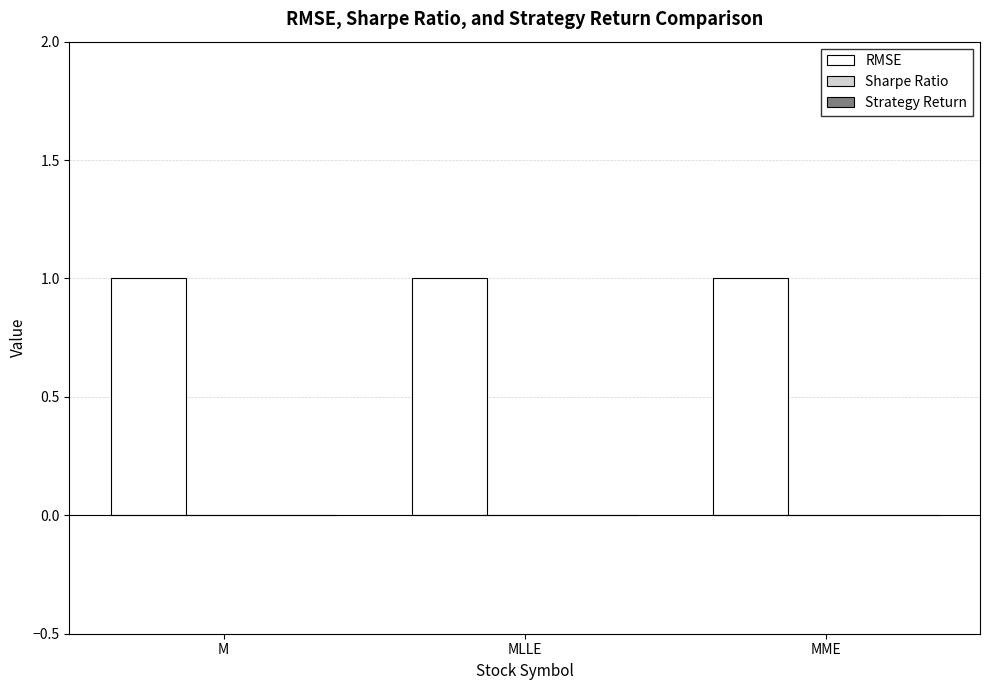

Which series has the largest range (max minus min)?

RMSE